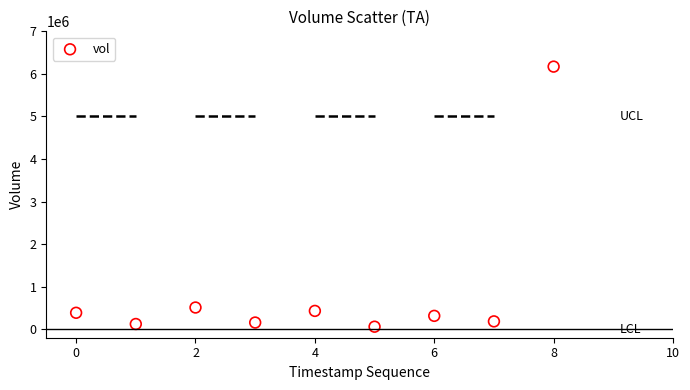

What is the range of Y values (max minus min)?

6111600